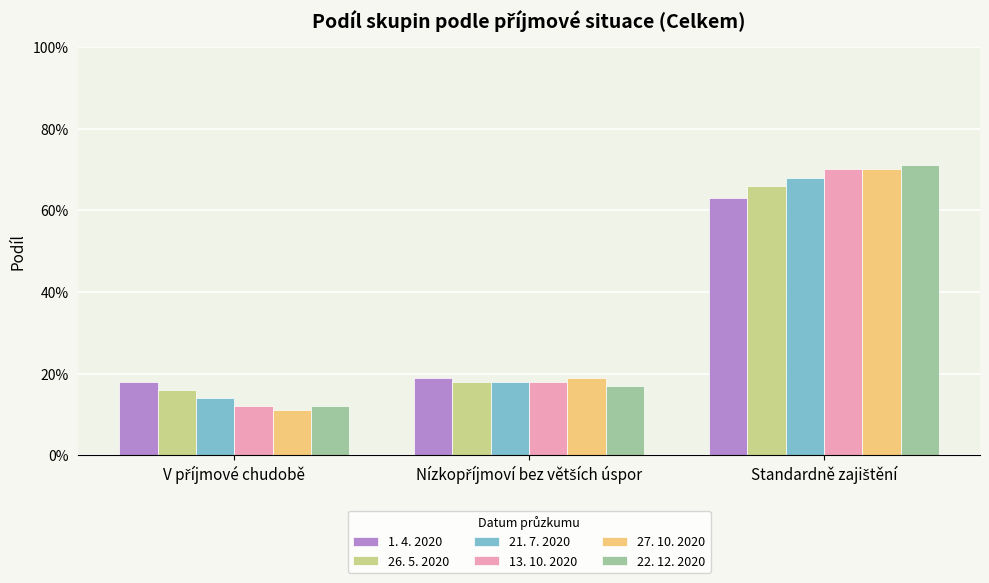

List the labels in order of 21. 7. 2020 value, largest first.

Standardně zajištění, Nízkopříjmoví bez větších úspor, V příjmové chudobě